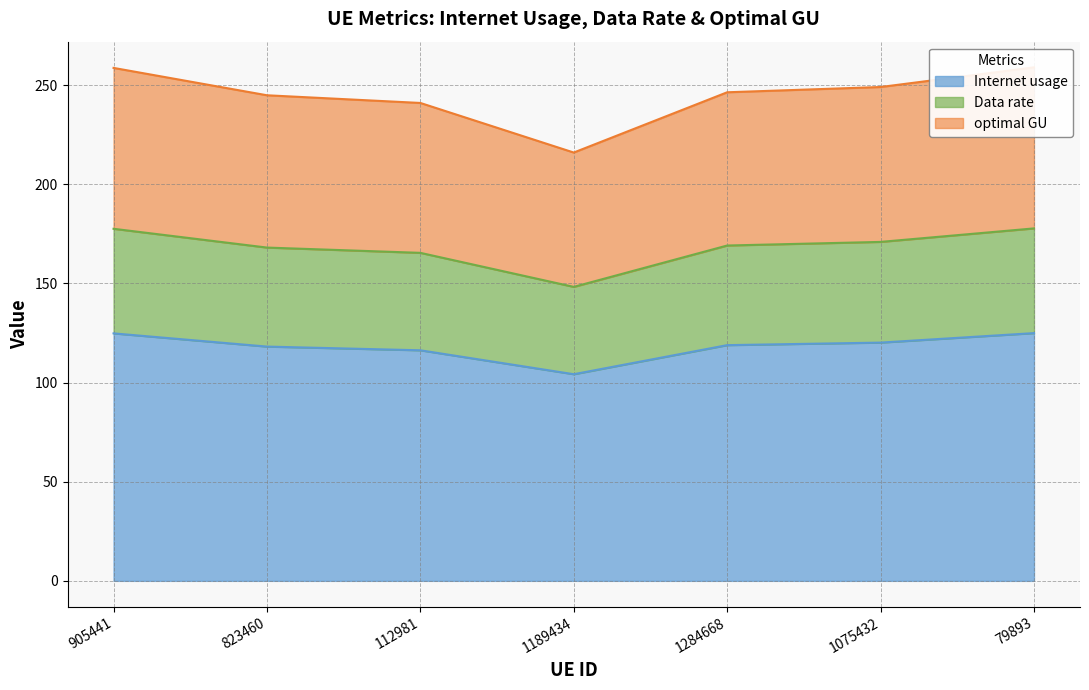

The value of Internet usage at 1189434 is 148.0. True or false?

False